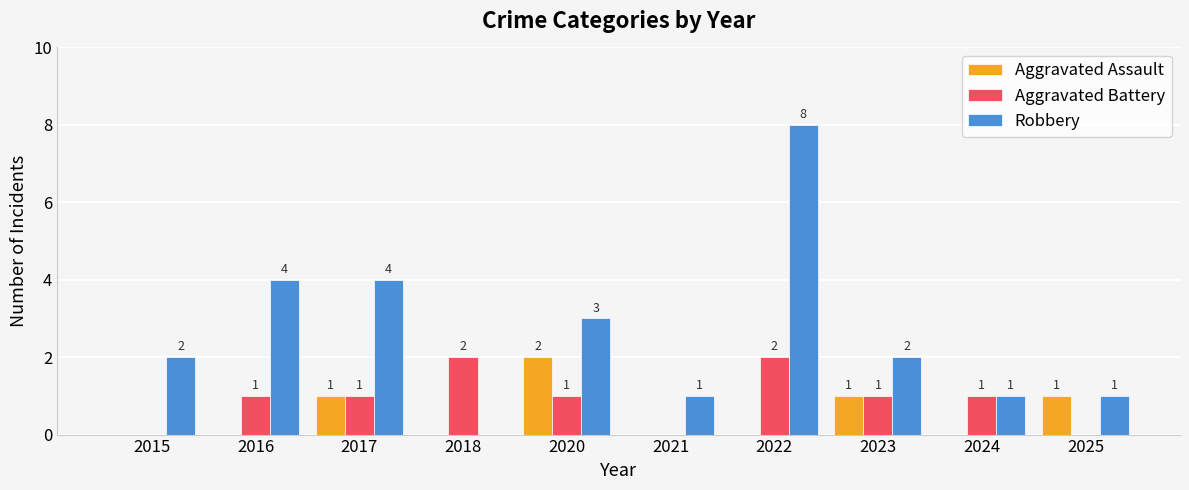

Are the bars horizontal?

No